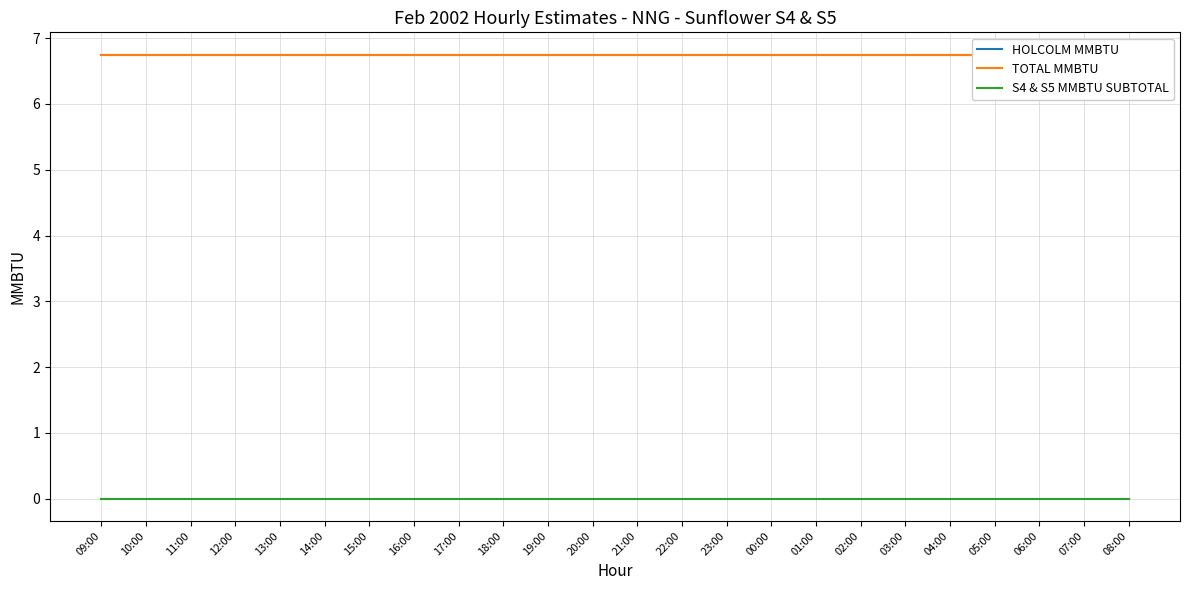

True or false: TOTAL MMBTU and HOLCOLM MMBTU cross at least once.

False